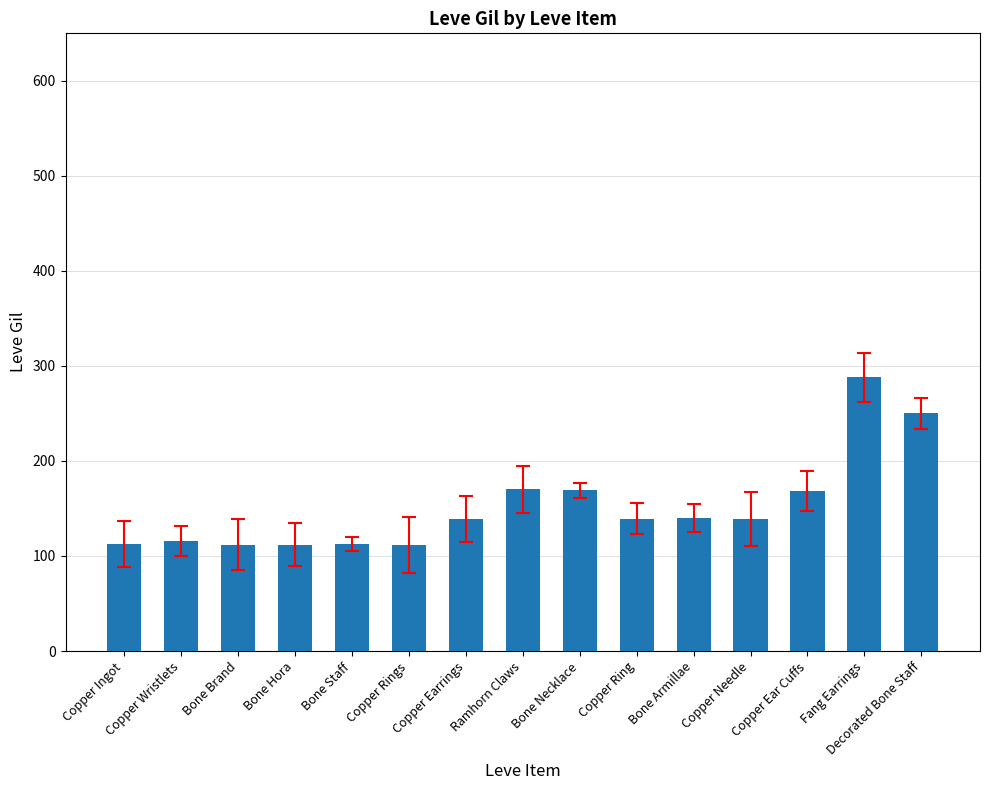

What is the value of the 4th bar from the left?

112